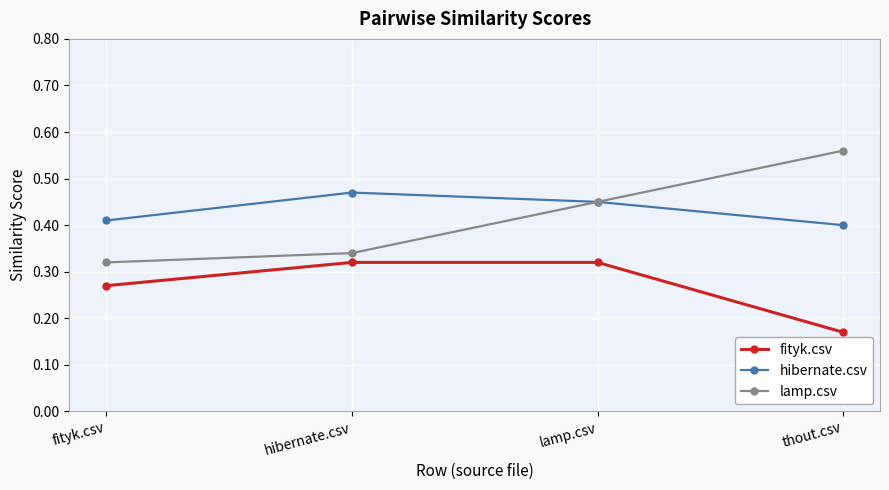

What position from the right is lamp.csv?

2